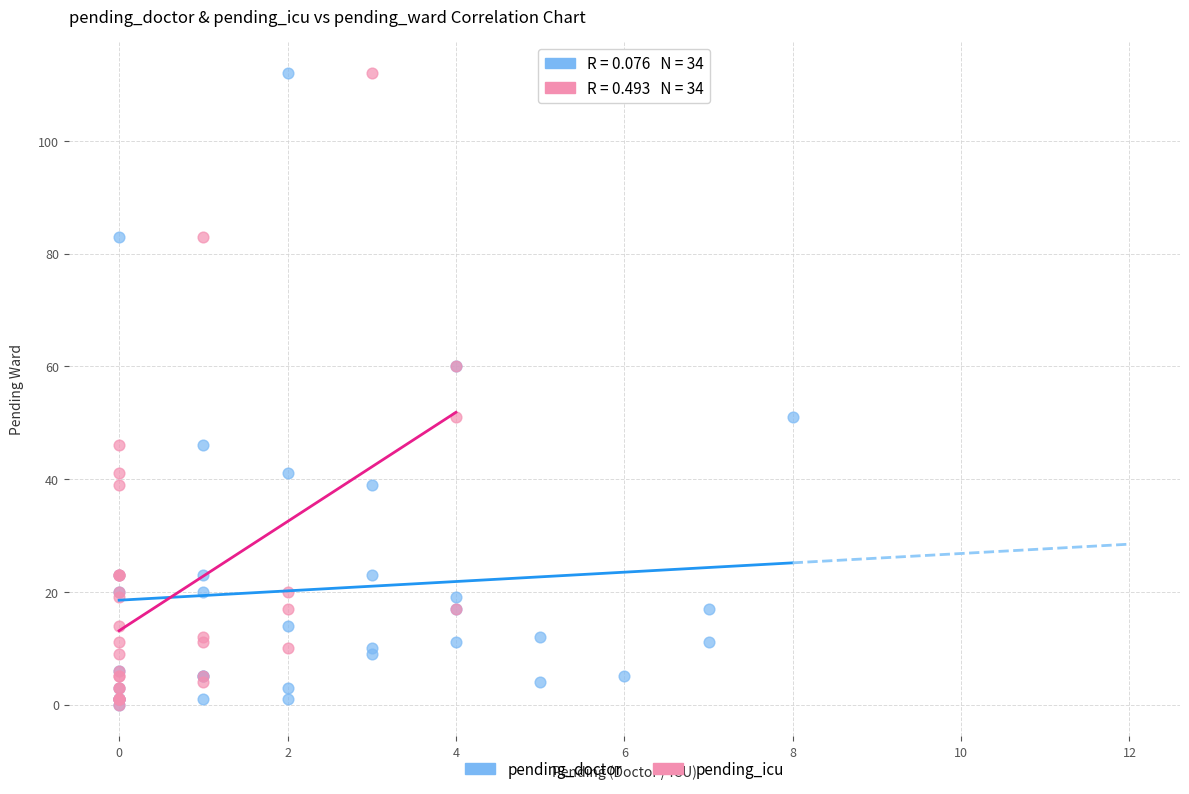

What are all the series names shown in the legend?

pending_doctor, pending_icu